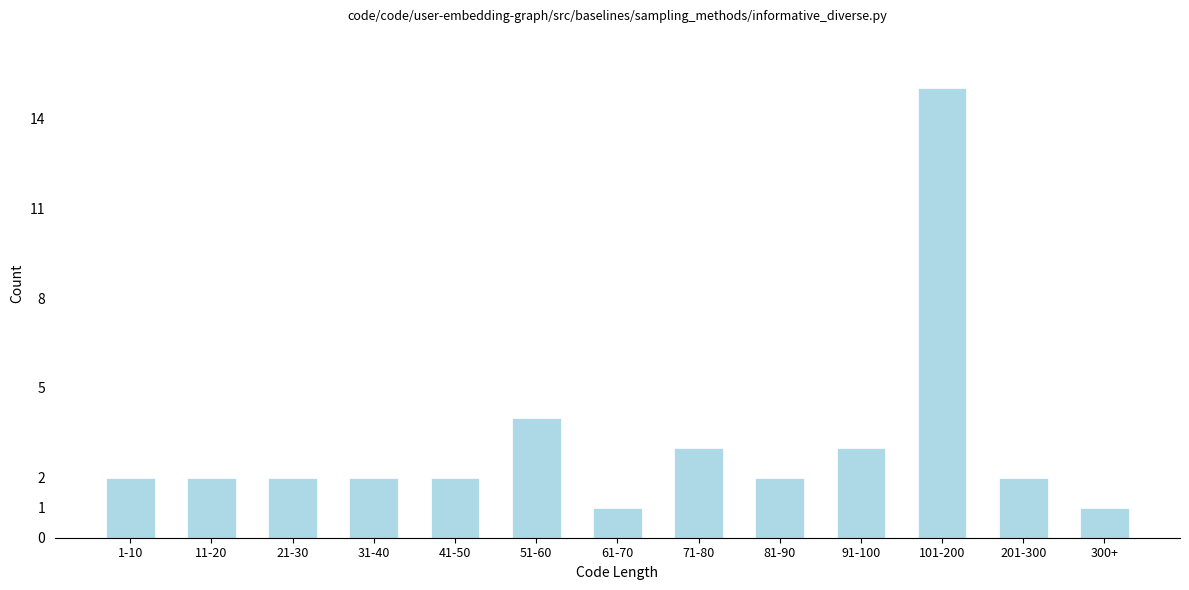

Reading right to left, transcribe all the data shown in this chart.

1	2	15	3	2	3	1	4	2	2	2	2	2